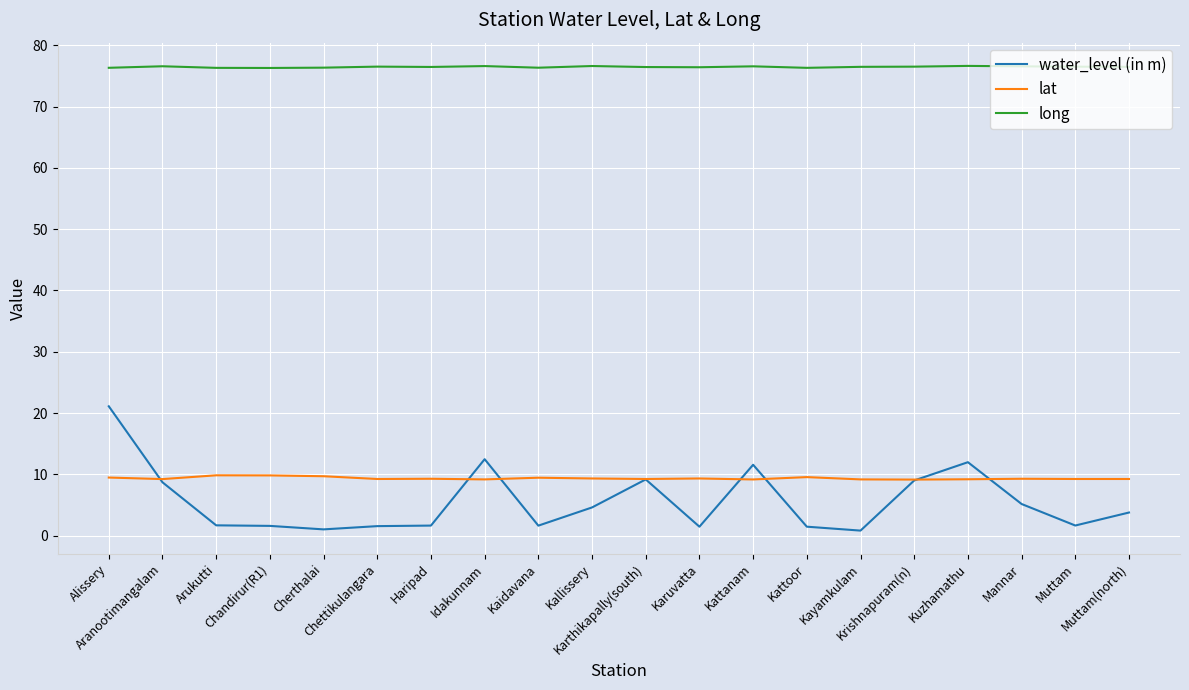

How many series are shown in this chart?

3